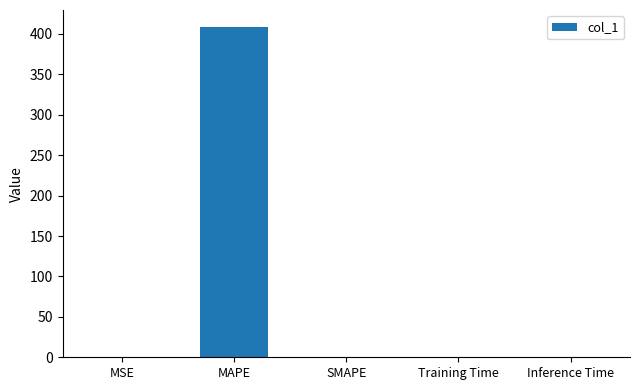

What is the sum of all values?

409.2